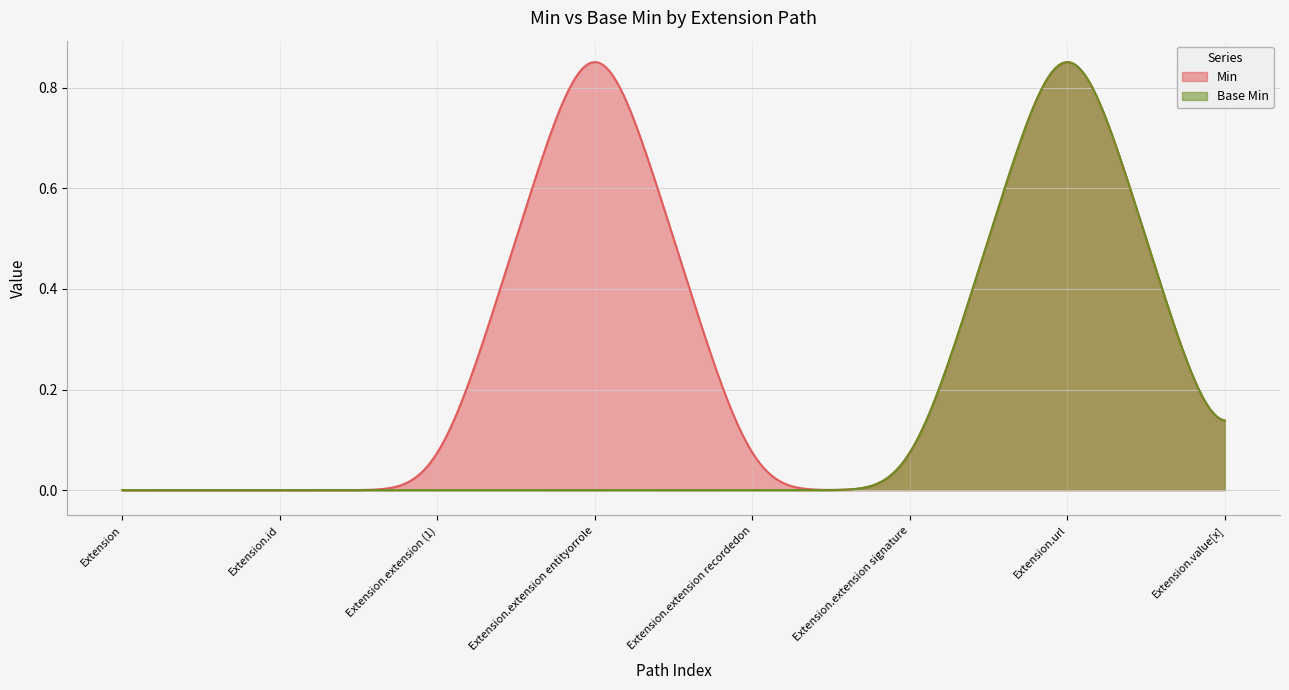

How many lines are shown in the chart?

2